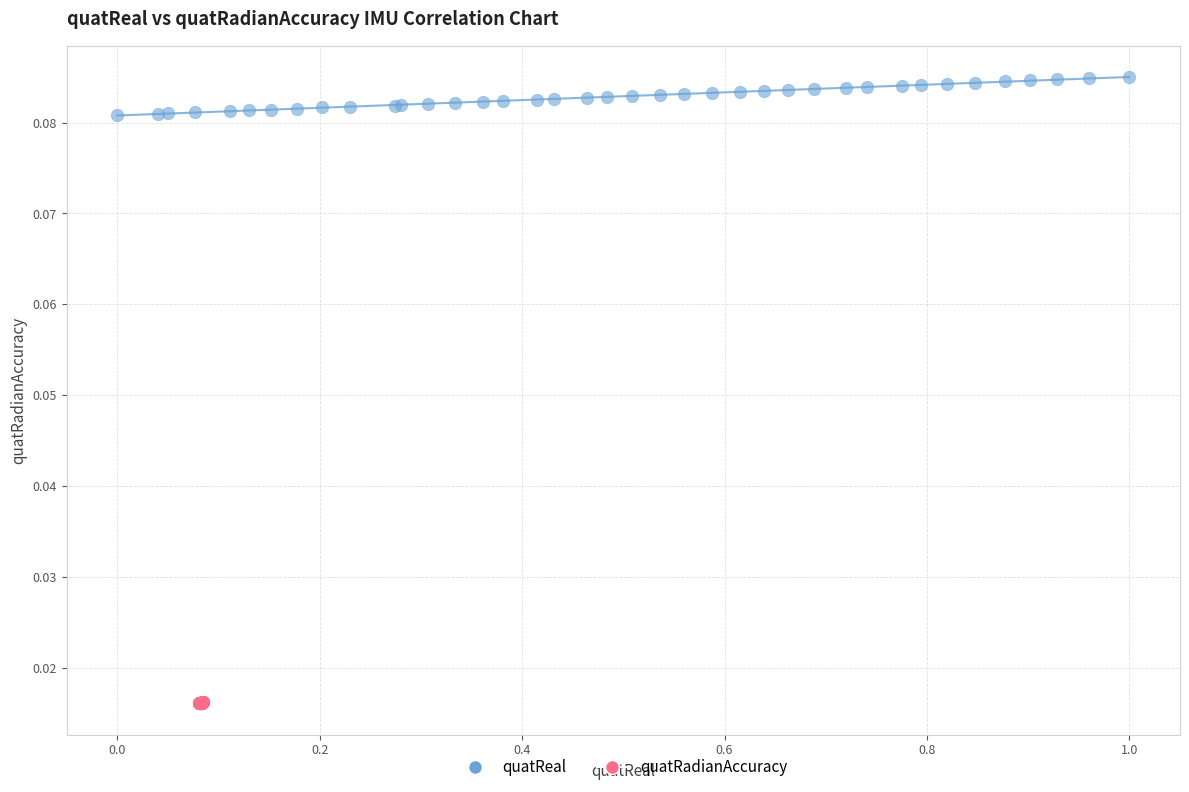

What are all the series names shown in the legend?

quatReal, quatRadianAccuracy